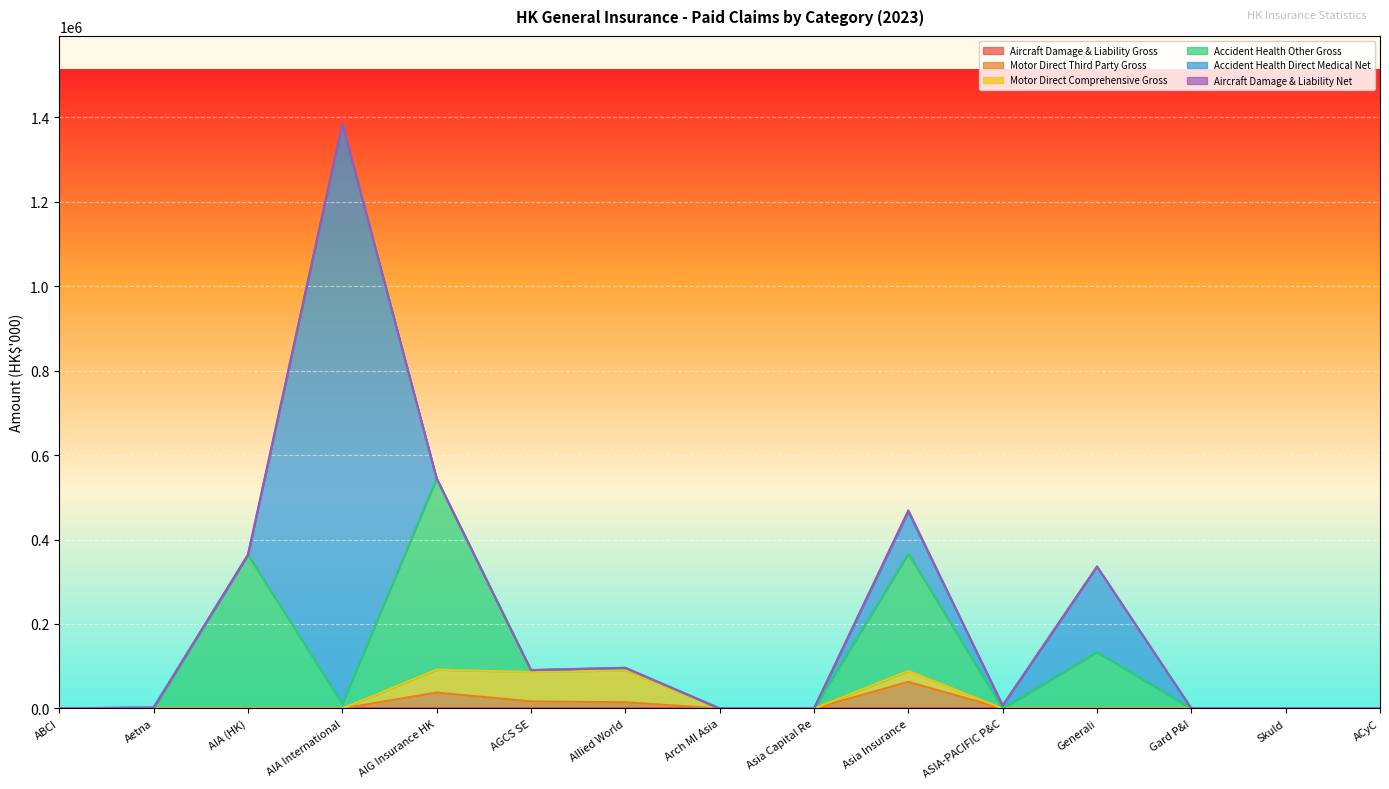

Read the Motor Direct Comprehensive Gross value at Asia Insurance, to the nearest 50.

25850